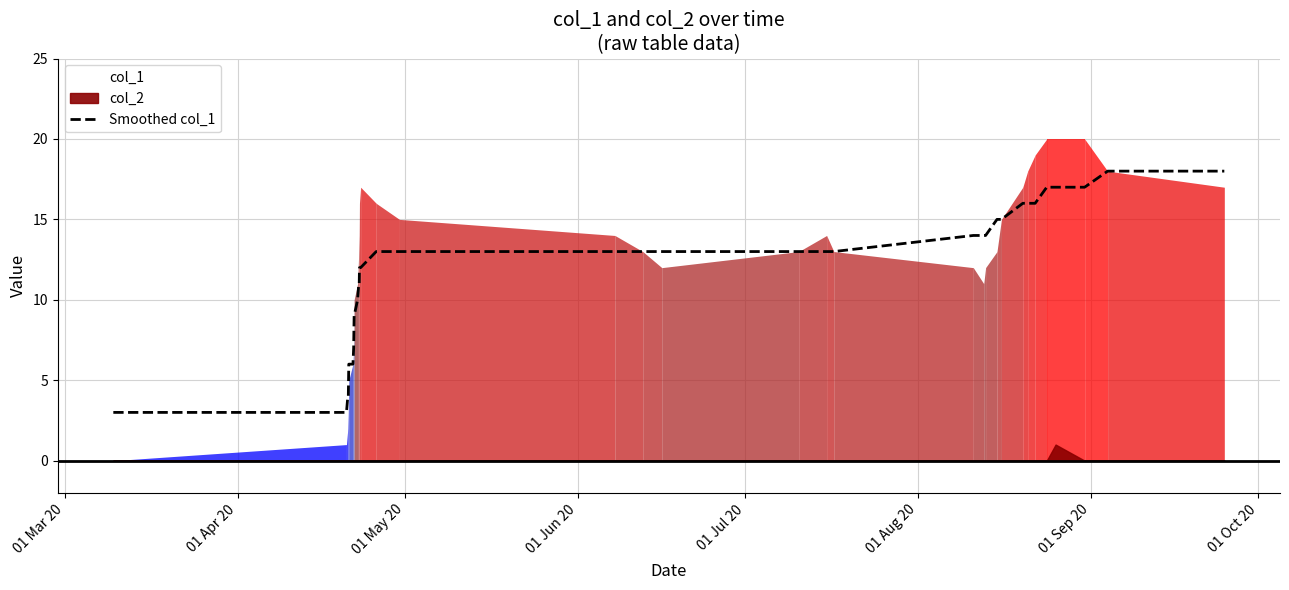

What is the minimum value for Smoothed col_1?

3